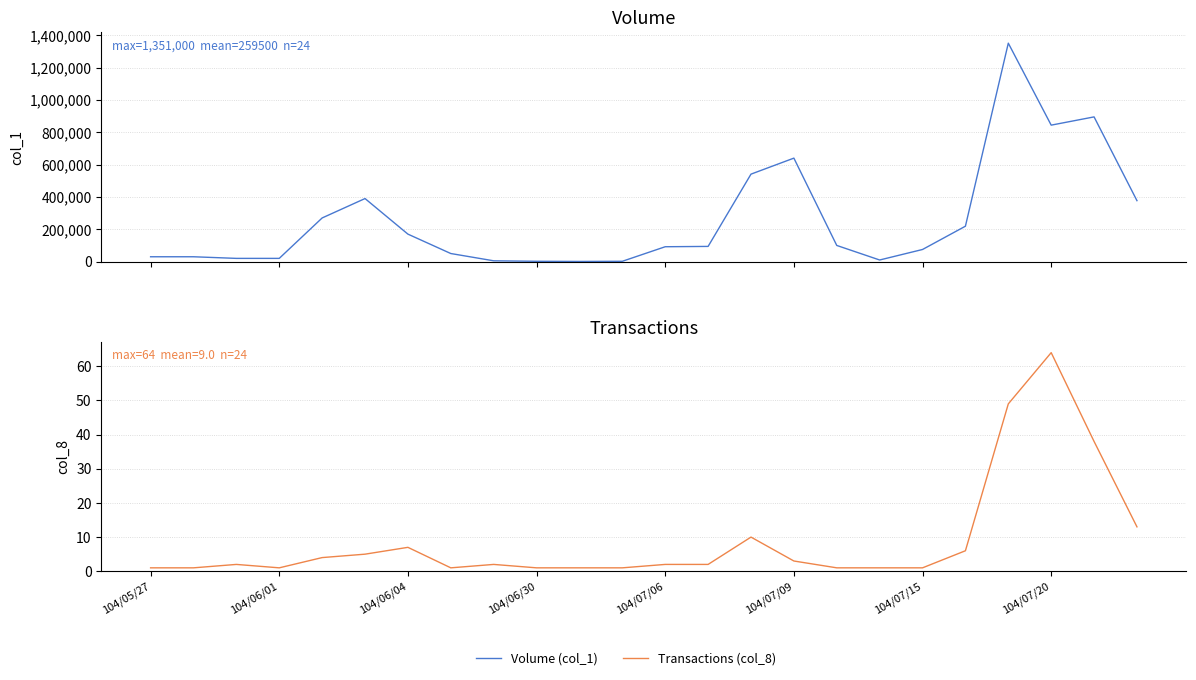

Between 104/07/06 and 15, which series saw the biggest shift?

Volume (col_1)